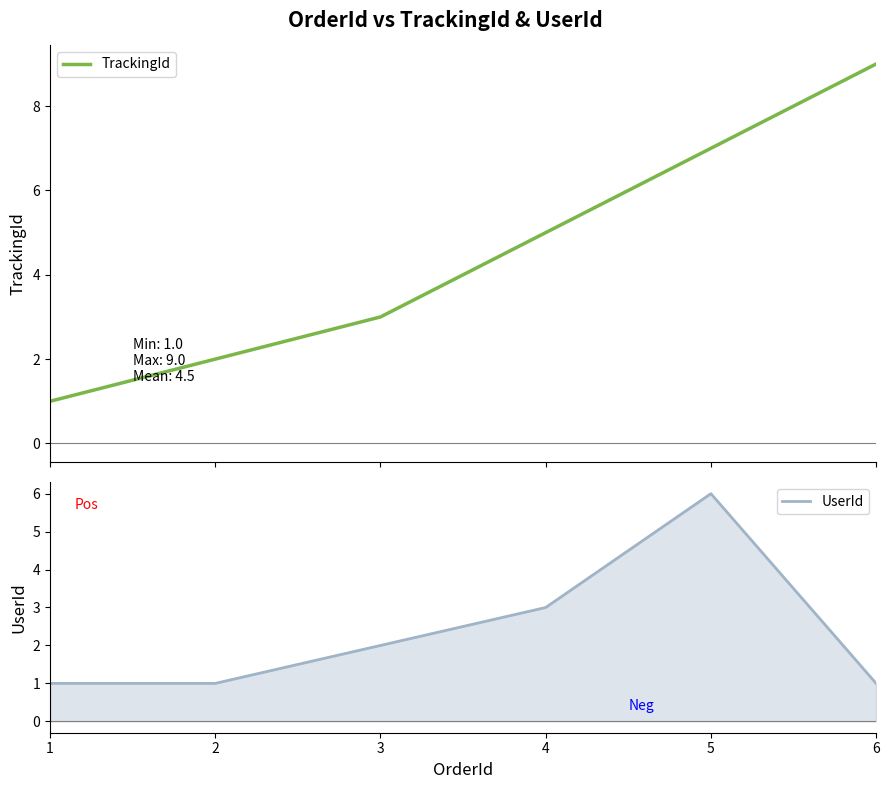

What is the value of the UserId point at the 5th from the left?

6